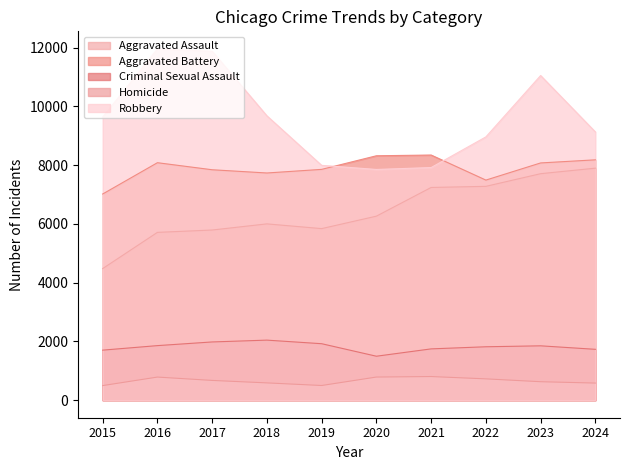

Which label corresponds to the largest value in the chart?

2016